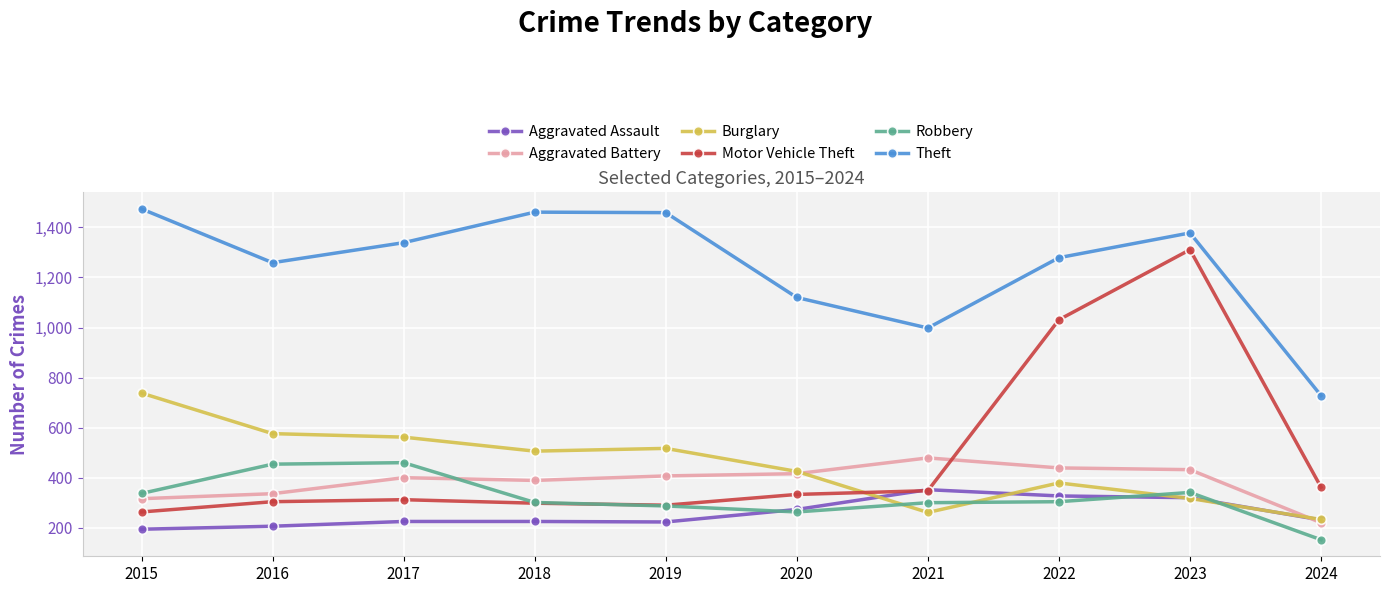

What is the greatest value displayed?

1474